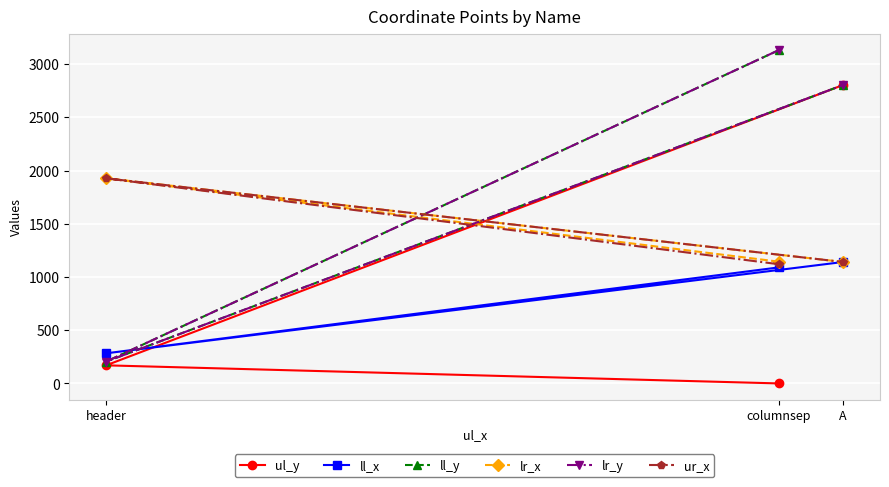

At A, list the series in order from largest to smallest.

ul_y, ll_y, lr_y, ll_x, lr_x, ur_x